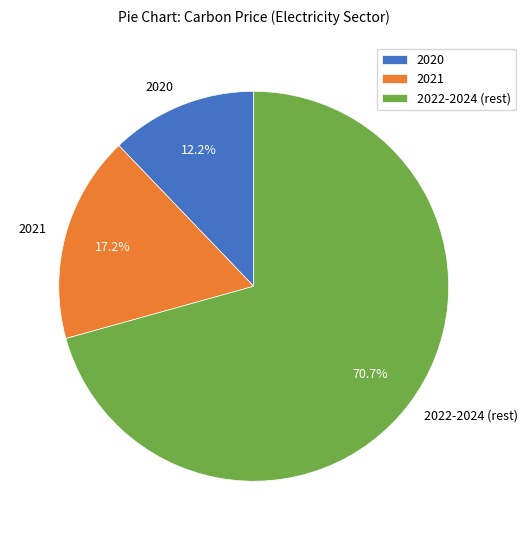

Which slice is the smallest?

2020